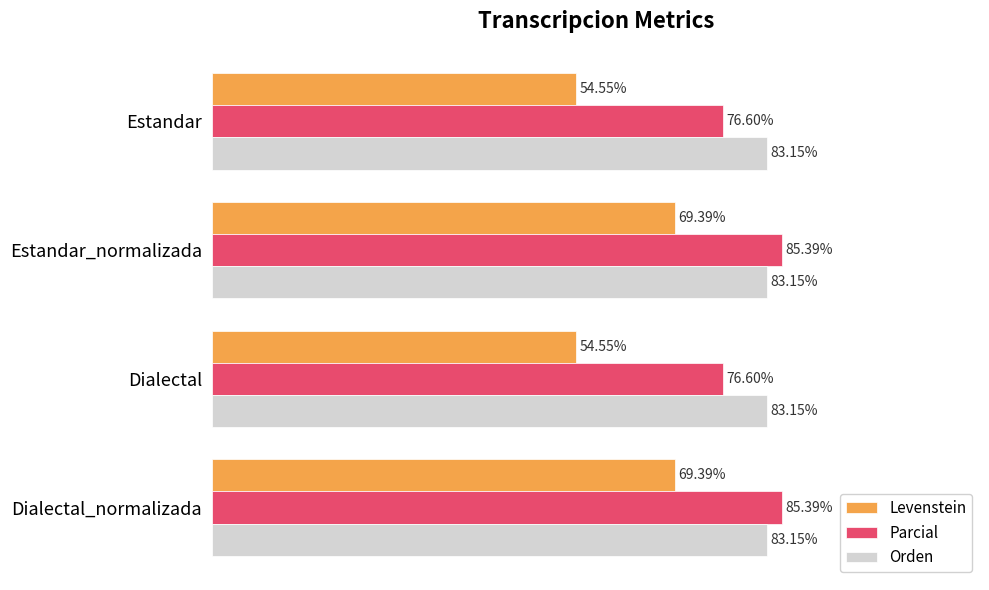

Between Estandar and Dialectal_normalizada, which series saw the biggest shift?

Levenstein